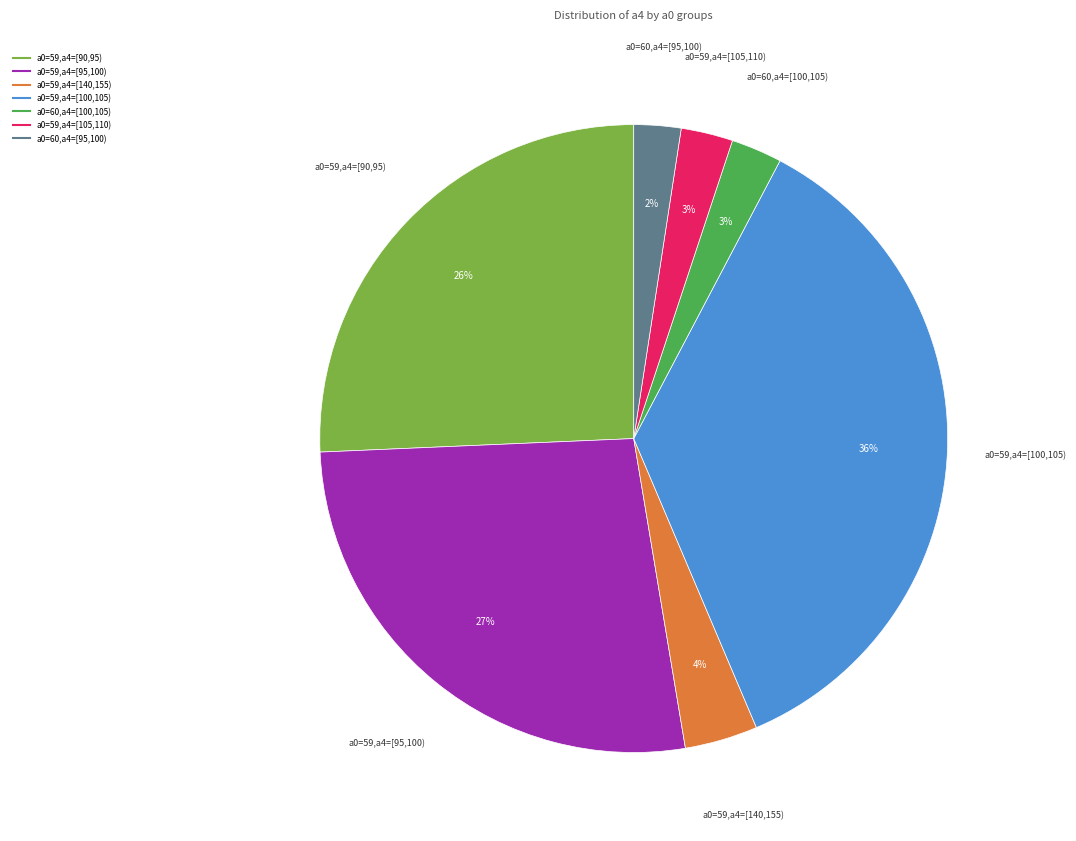

To the nearest percent, what is the average slice percentage?

14%